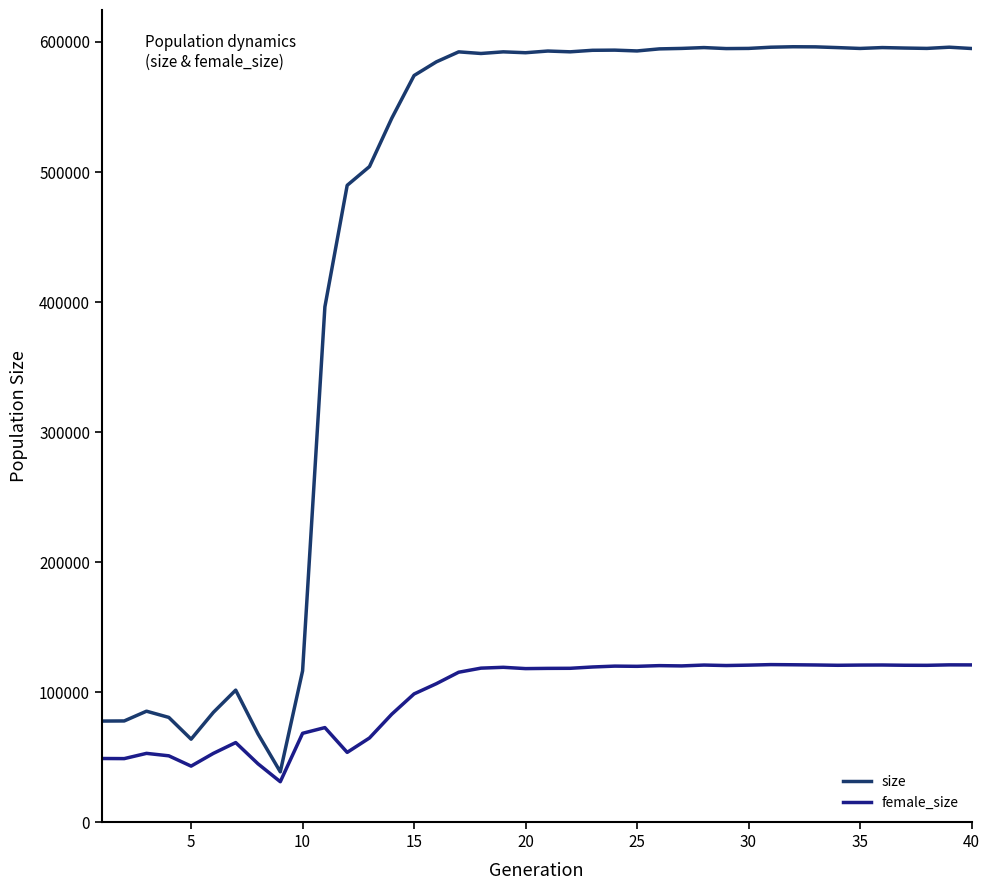

What are all the series names shown in the legend?

size, female_size